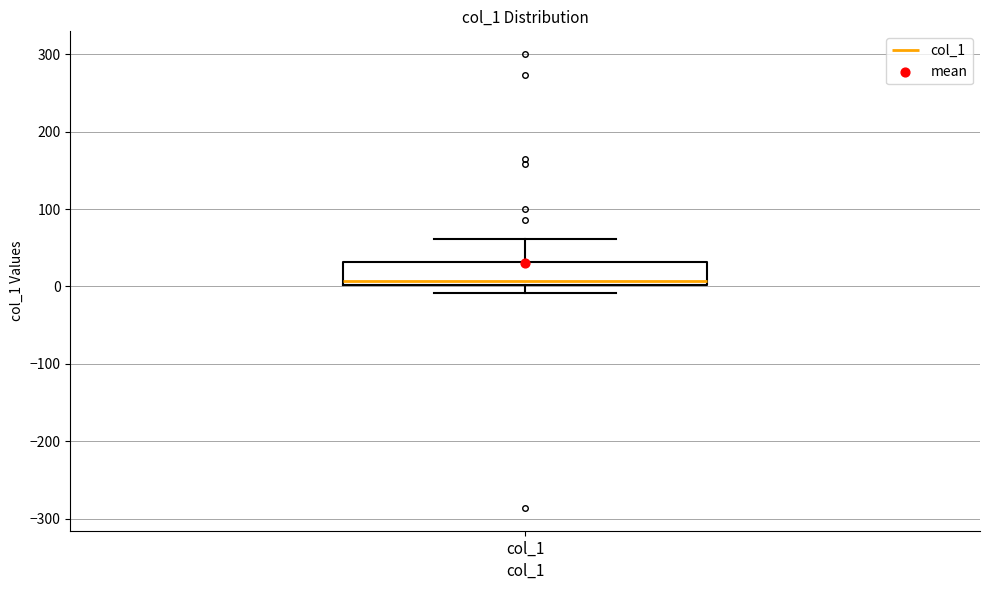

Read this box plot against the y-axis: the position of the median line, the range covered by the box, and the ends of both whiskers. The values are not printed on the chart, so give them approximately, as read against the axis.

median 10, box 0 to 30, whiskers -10 to 60